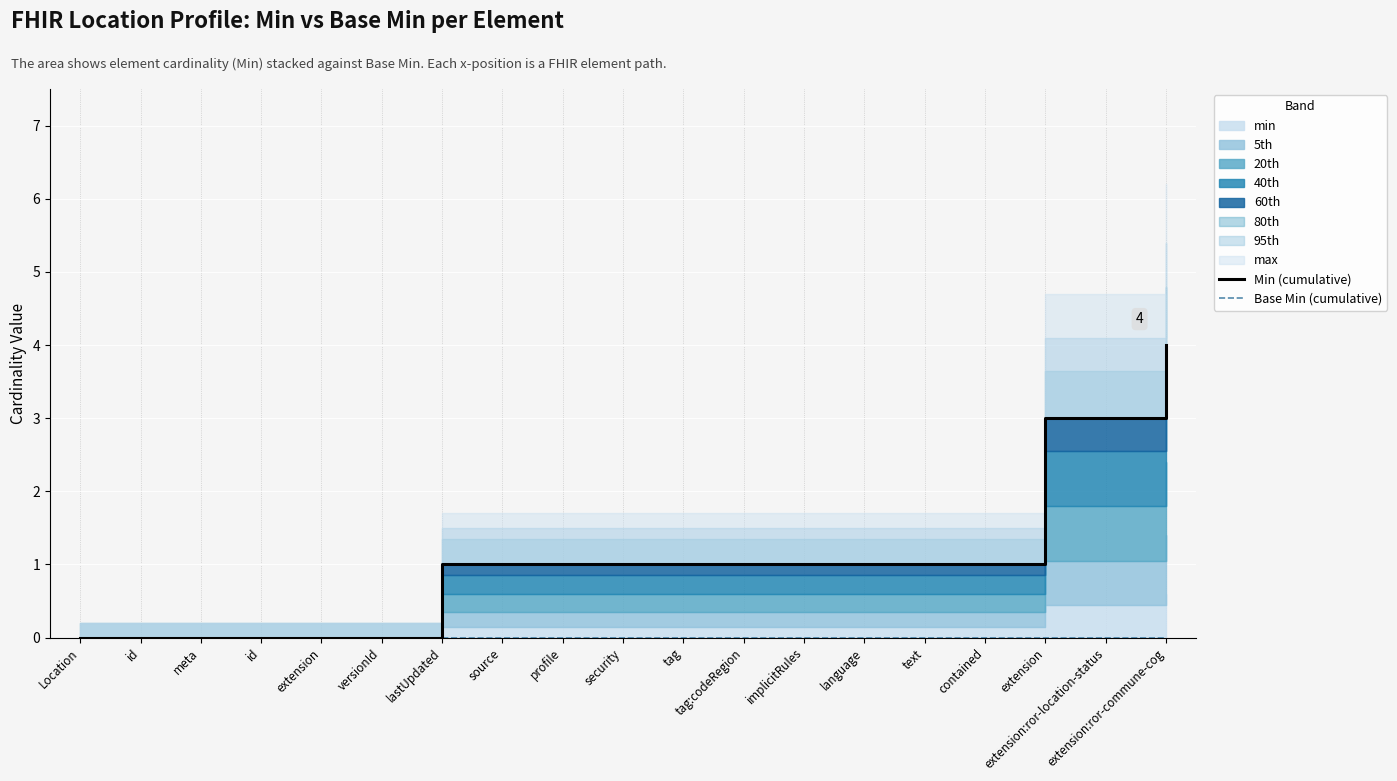

Rank the categories by Min (cumulative) value from lowest to highest.

Location, id, meta, id, extension, versionId, lastUpdated, source, profile, security, tag, tag:codeRegion, implicitRules, language, text, contained, extension, extension:ror-location-status, extension:ror-commune-cog